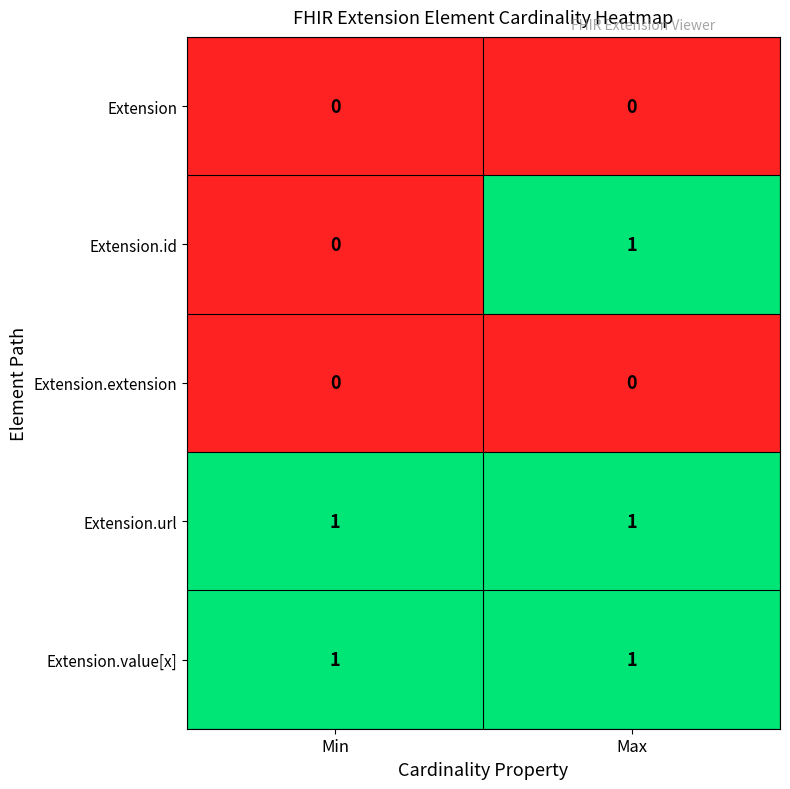

Reading right to left, extract all data points from this chart.

Extension: Max=0	Min=0
Extension.id: Max=1	Min=0
Extension.extension: Max=0	Min=0
Extension.url: Max=1	Min=1
Extension.value[x]: Max=1	Min=1